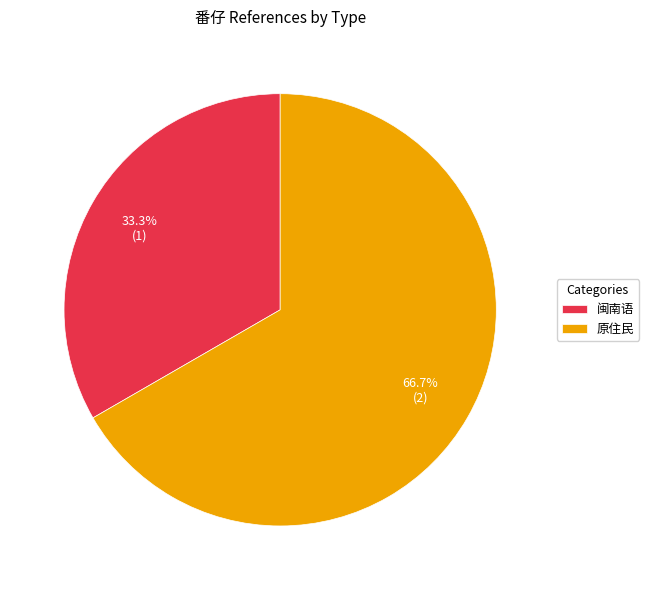

To the nearest percent, what portion does 原住民 represent?

67%